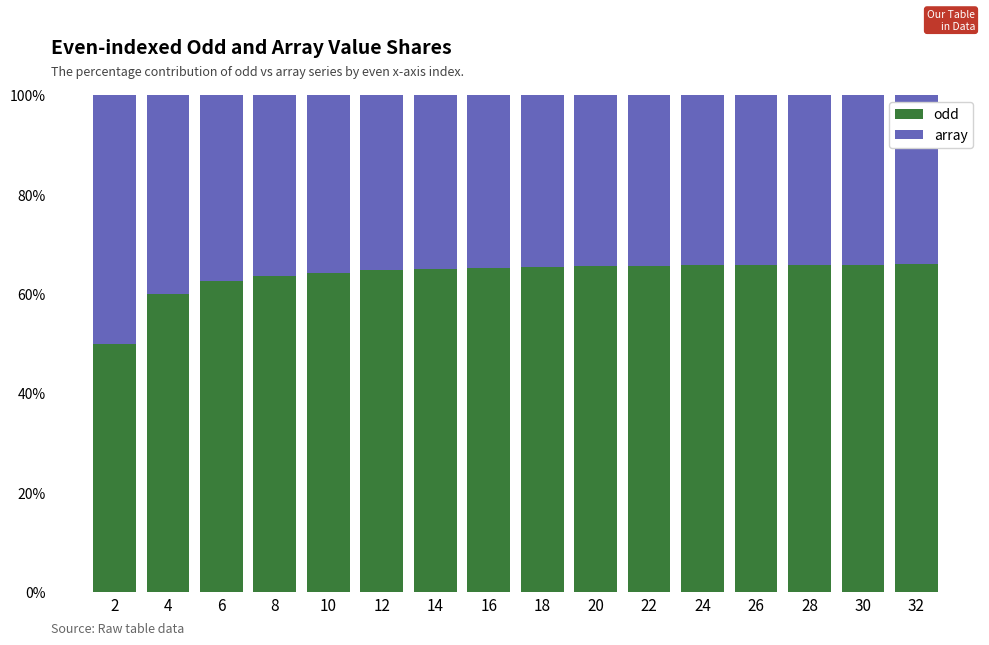

What is the value of the odd bar at the 6th from the left?

64.7